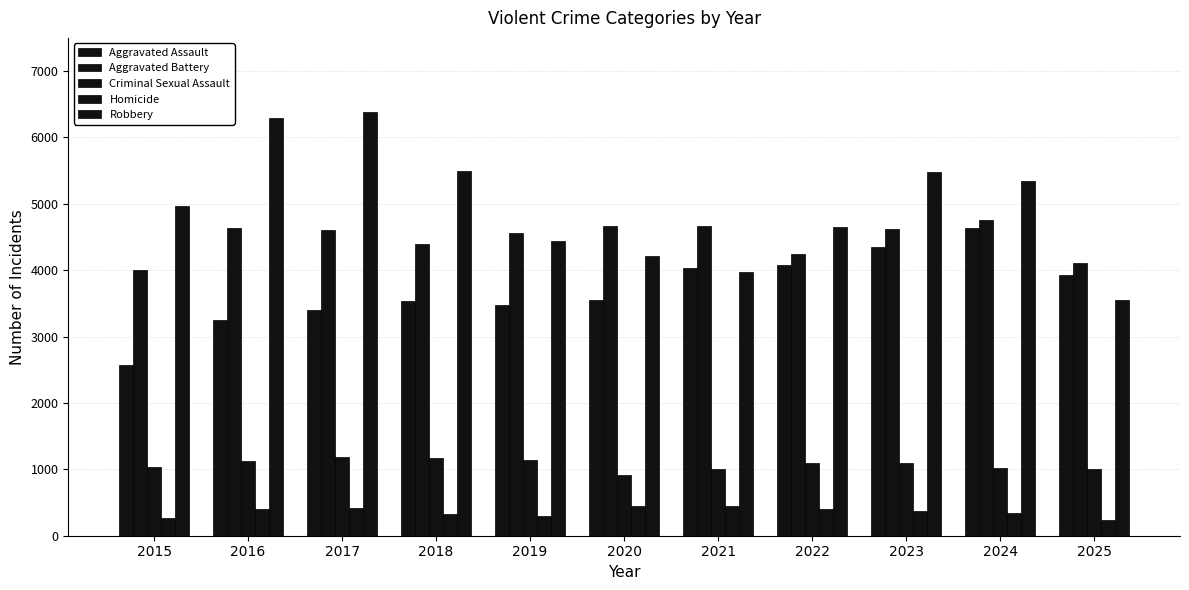

What is the value of the Robbery bar at the 11th from the left?

3555